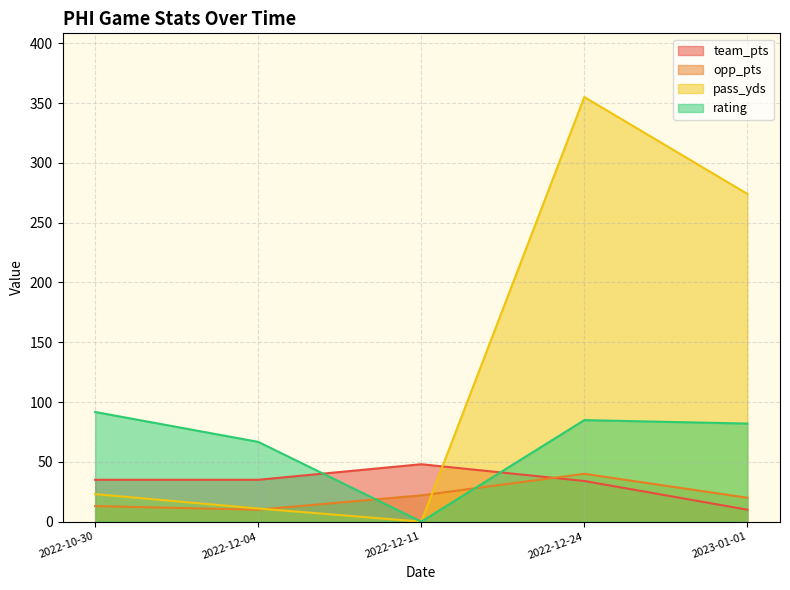

At which label does pass_yds reach its minimum?

2022-12-11